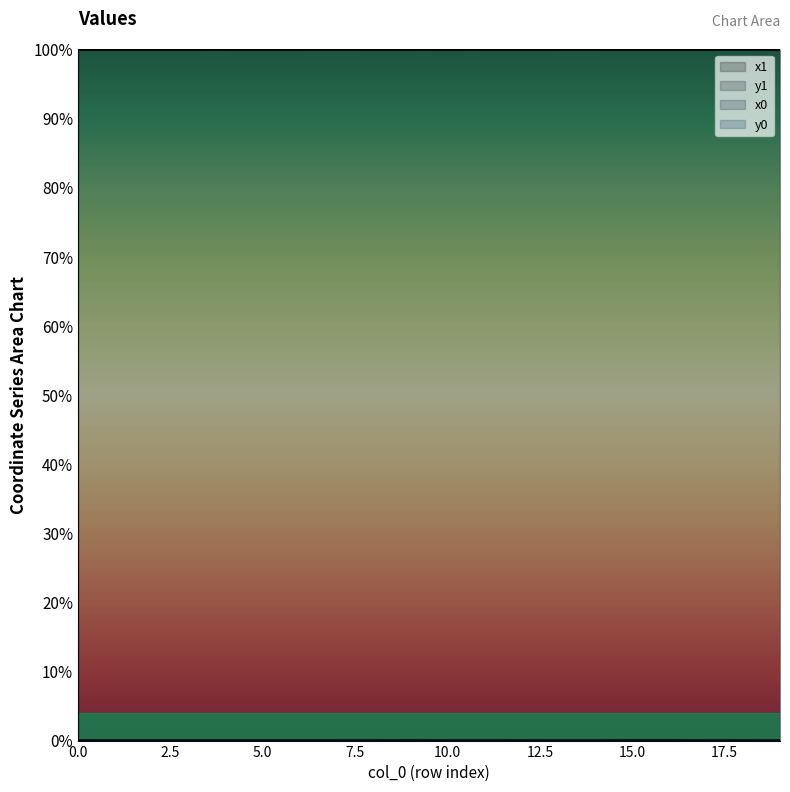

At which category is the sum across all series the highest?

15